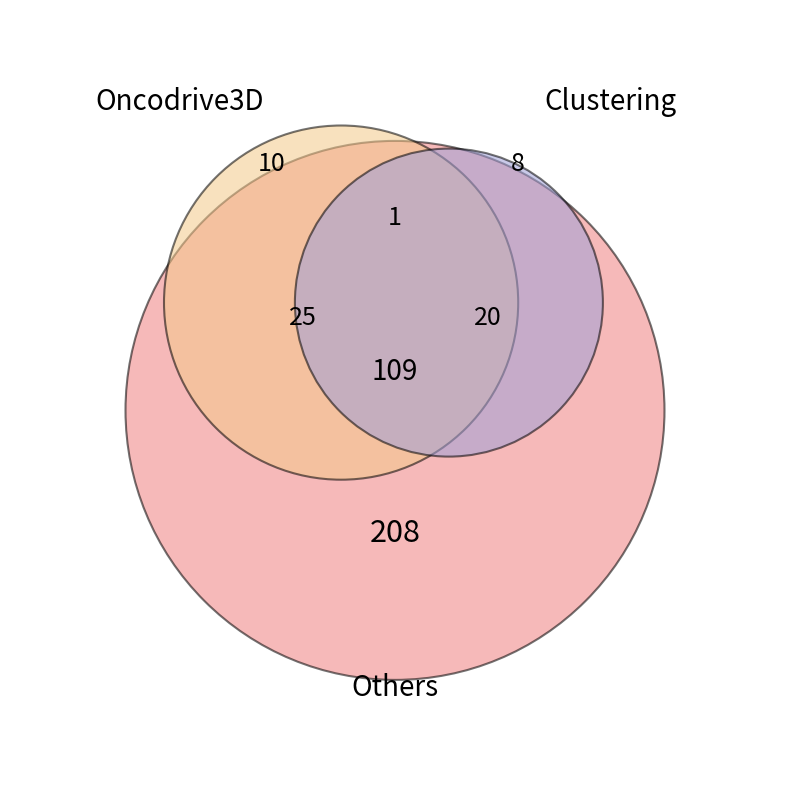

Is it true that shit is 18% of the pie?

False